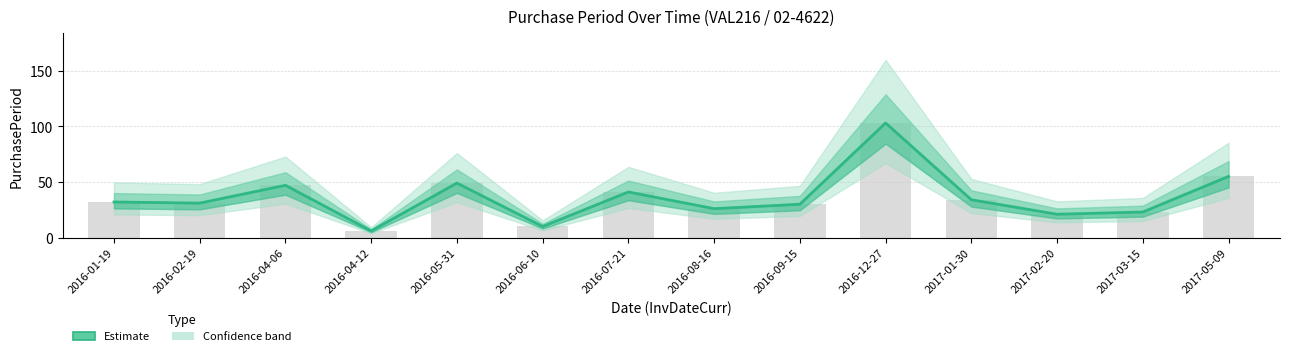

Reading right to left, extract all data points from this chart.

55	23	21	34	103	30	26	41	10	49	6	47	31	32